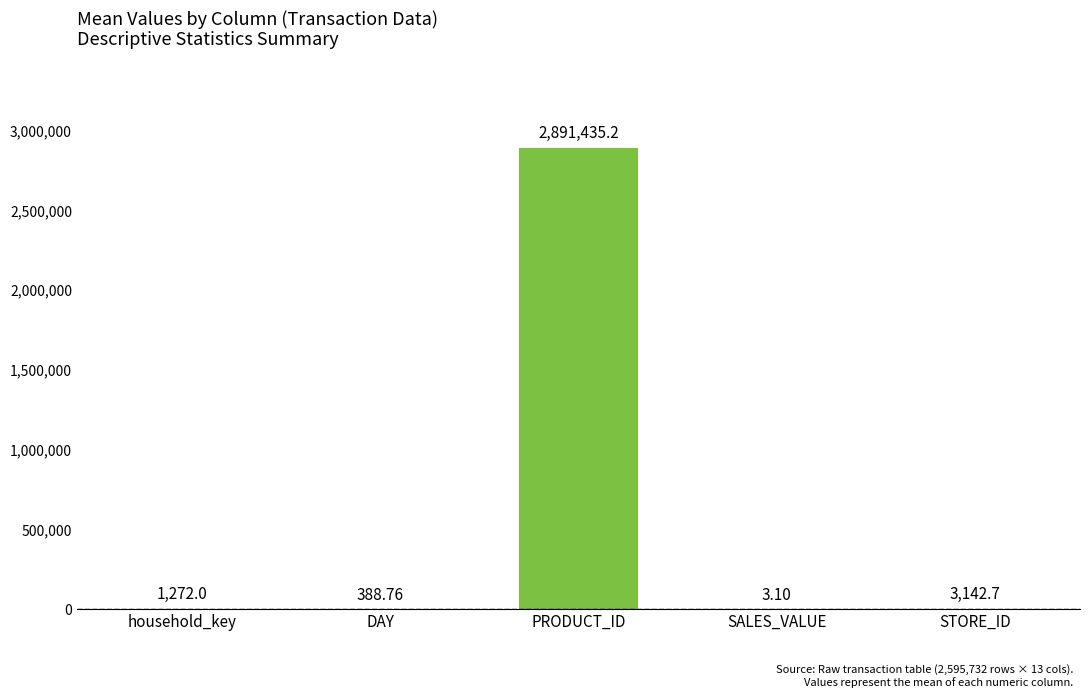

What is the average value?

579248.3